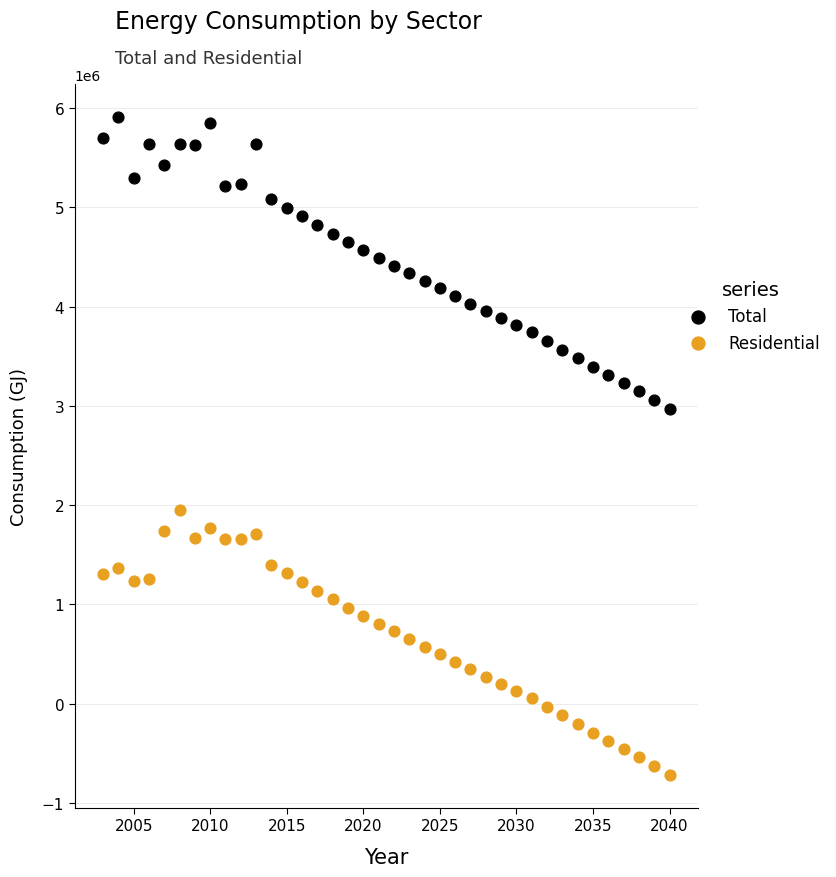

Across all data points, what is the range of Y values (max minus min)?

6627522